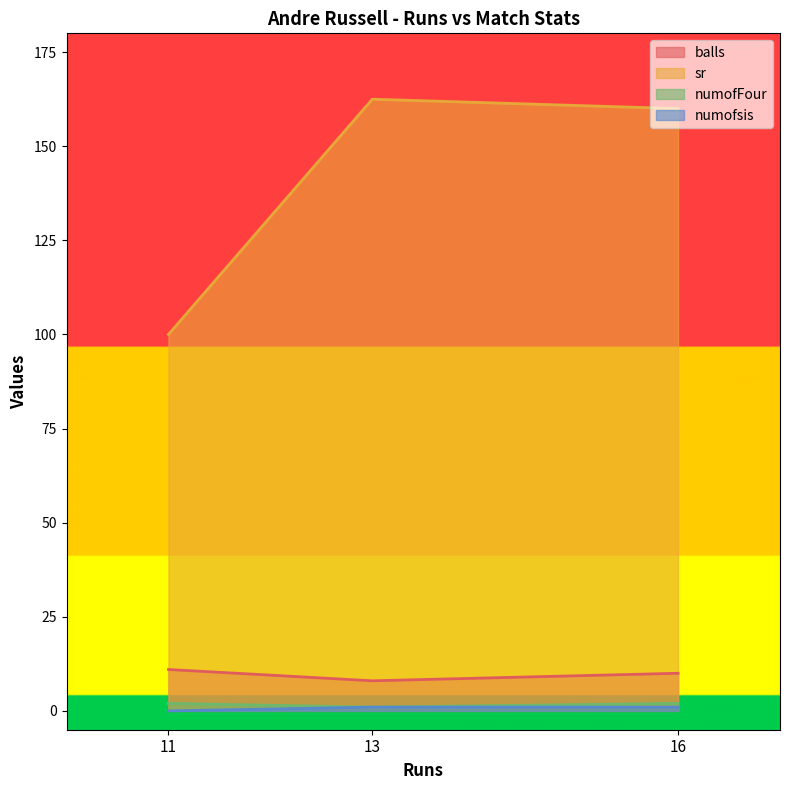

Rank the series at 11 from highest to lowest value.

sr, balls, numofFour, numofsis